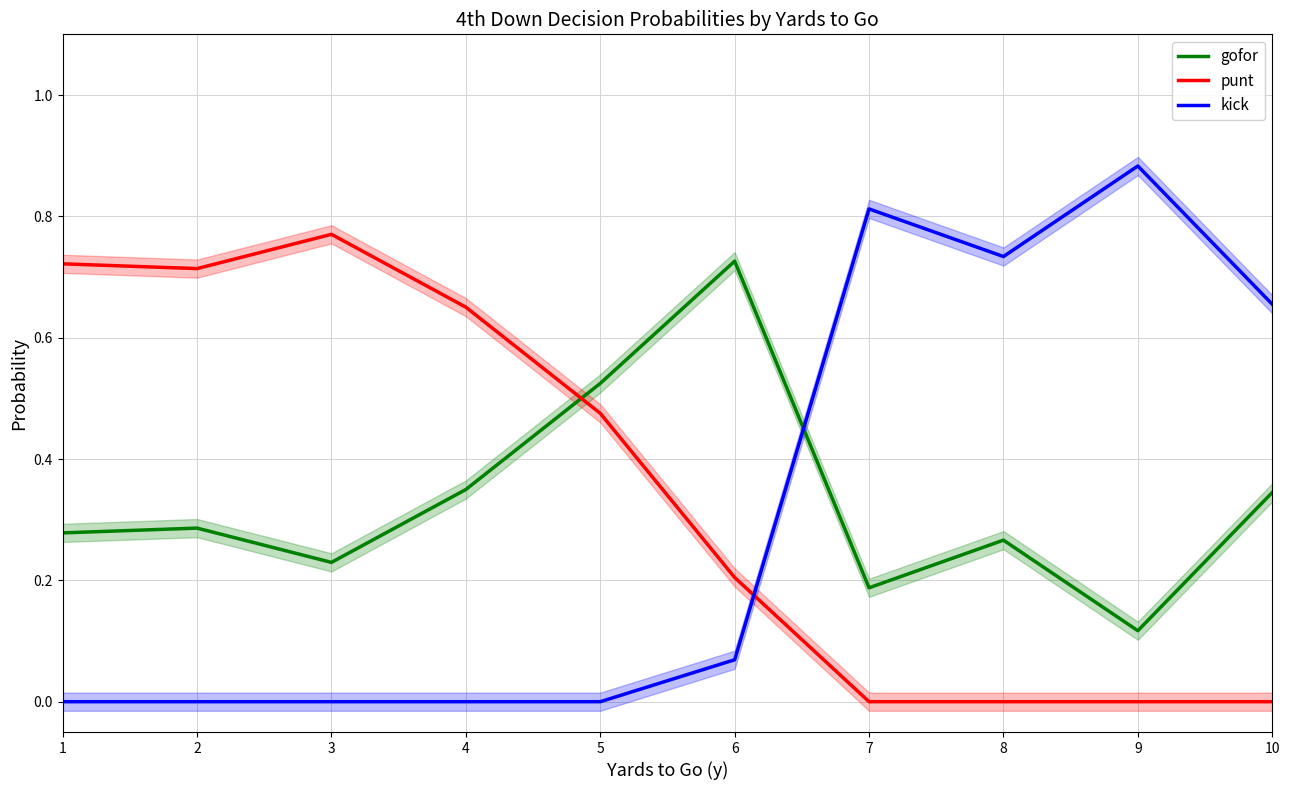

What is the value of the punt point at the 3rd from the left?

0.8